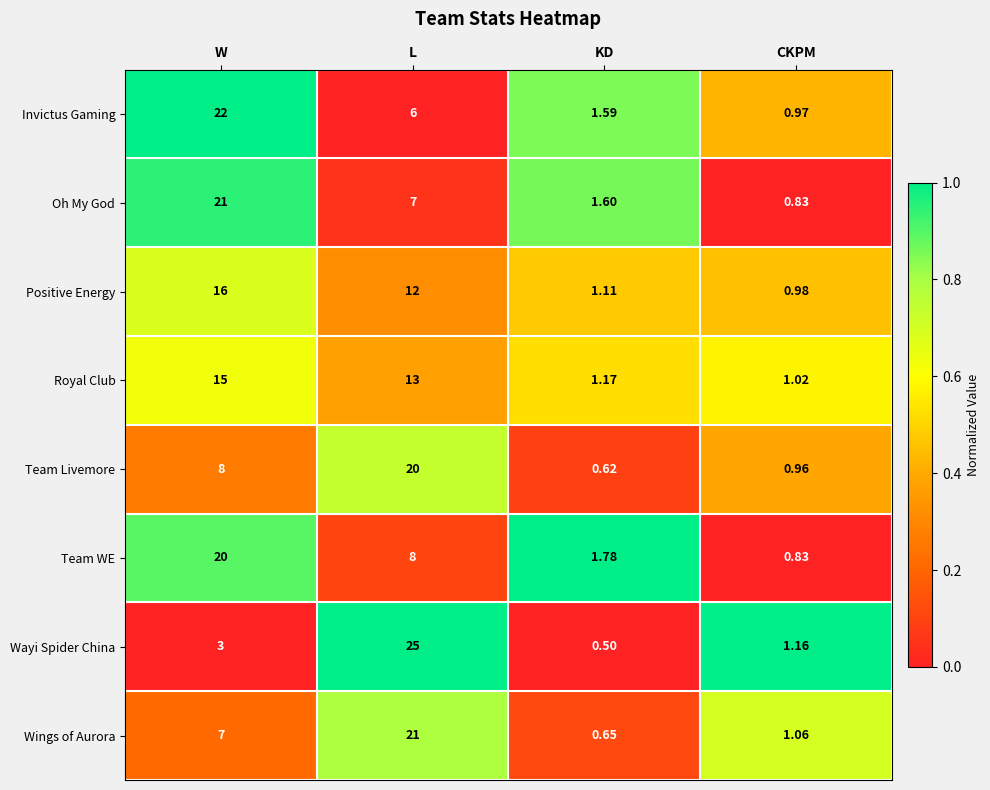

Which series changed the most between L and KD?

Wayi Spider China